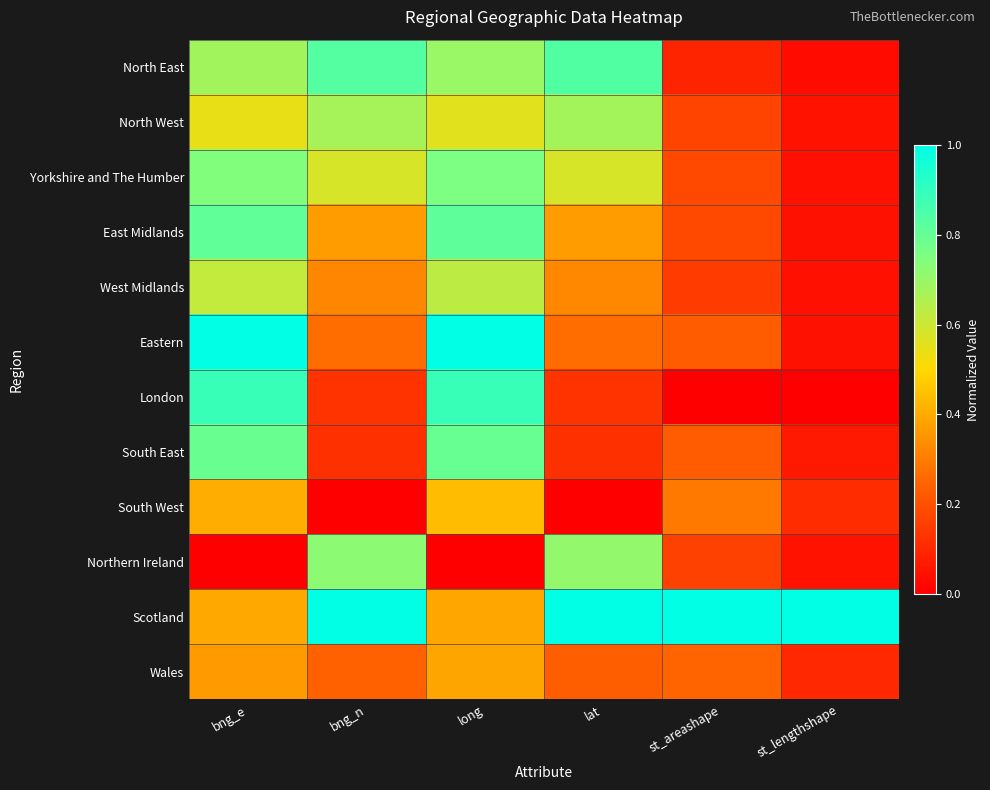

Between lat and st_areashape, which is larger?

lat